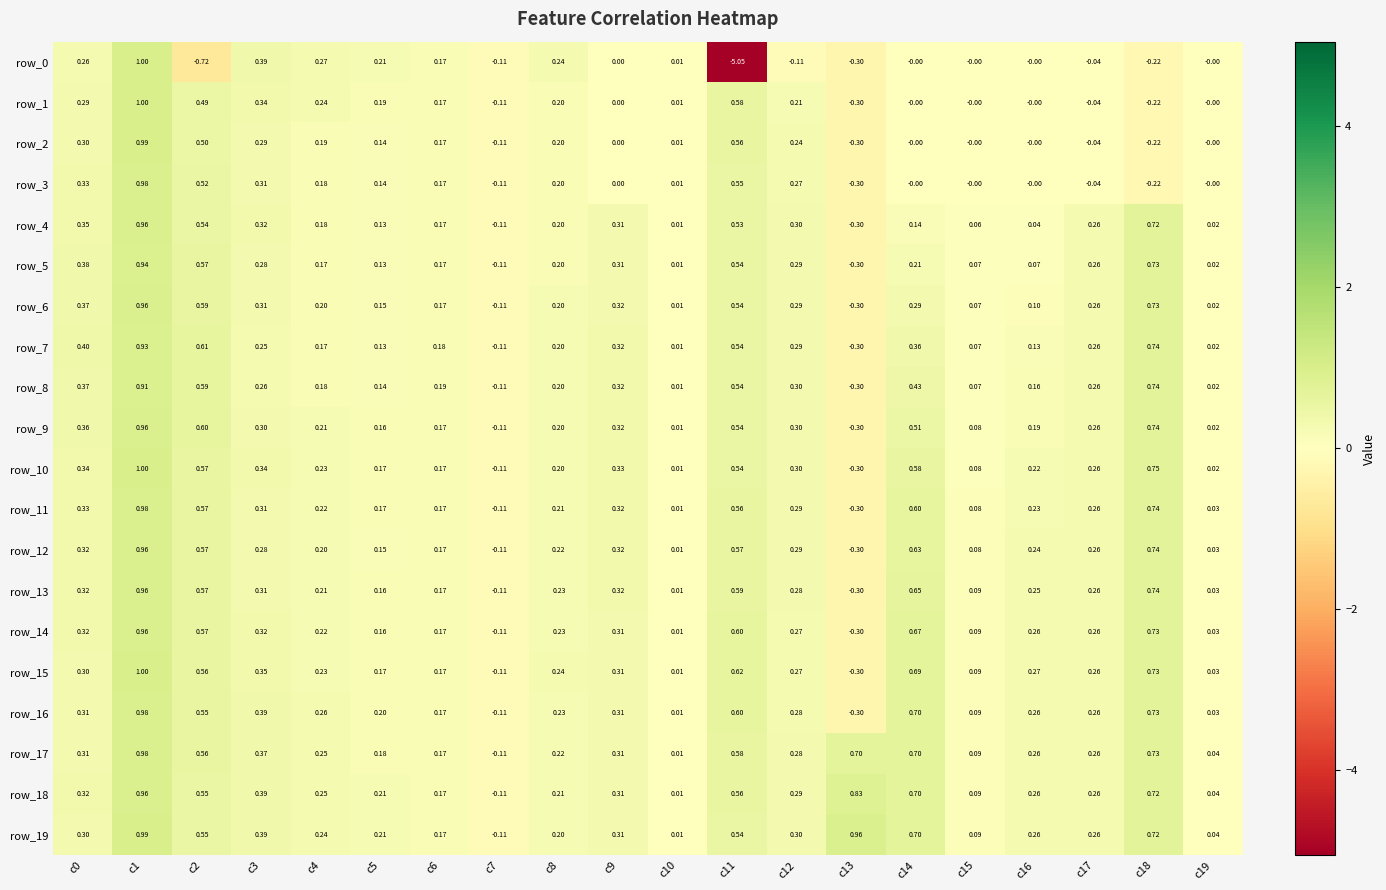

Which series changed the most between c15 and c17?

row_4